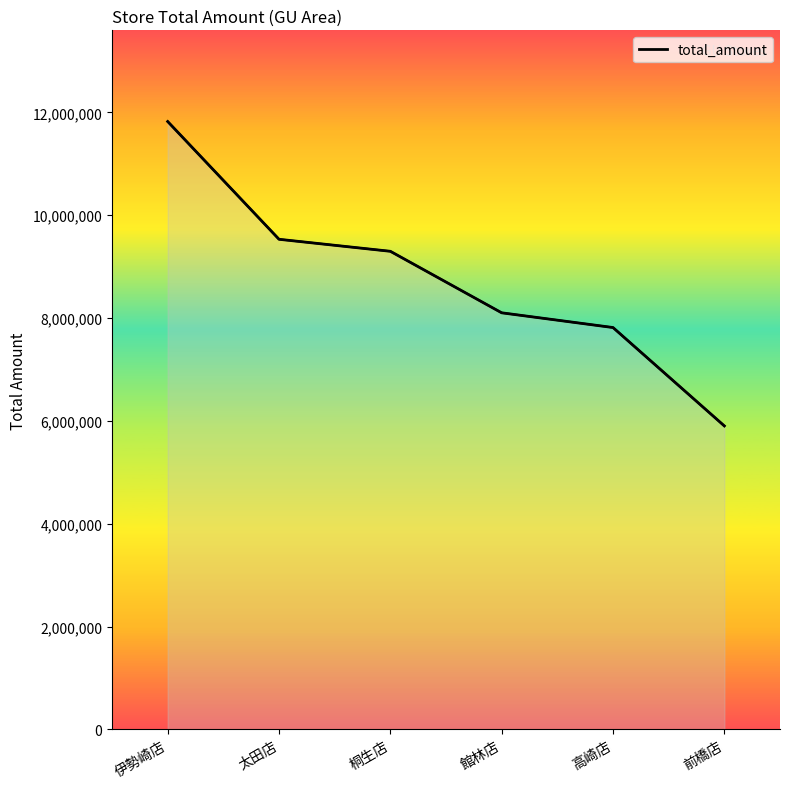

Where does the data first go above 9297444?

伊勢崎店